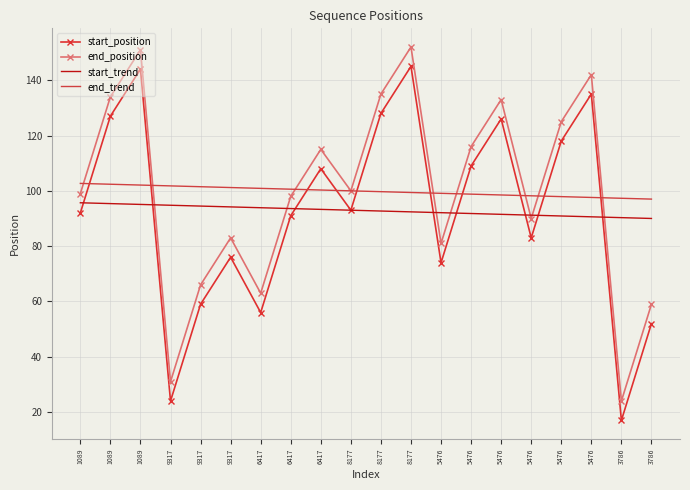

What is the maximum value shown in the chart?

152.0